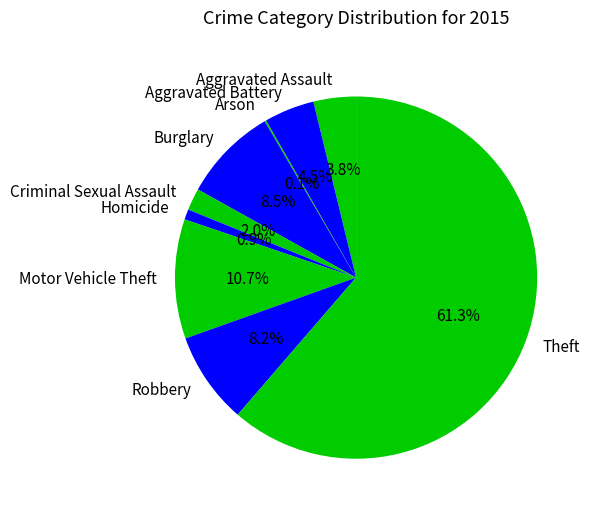

Which category accounts for the majority?

Theft